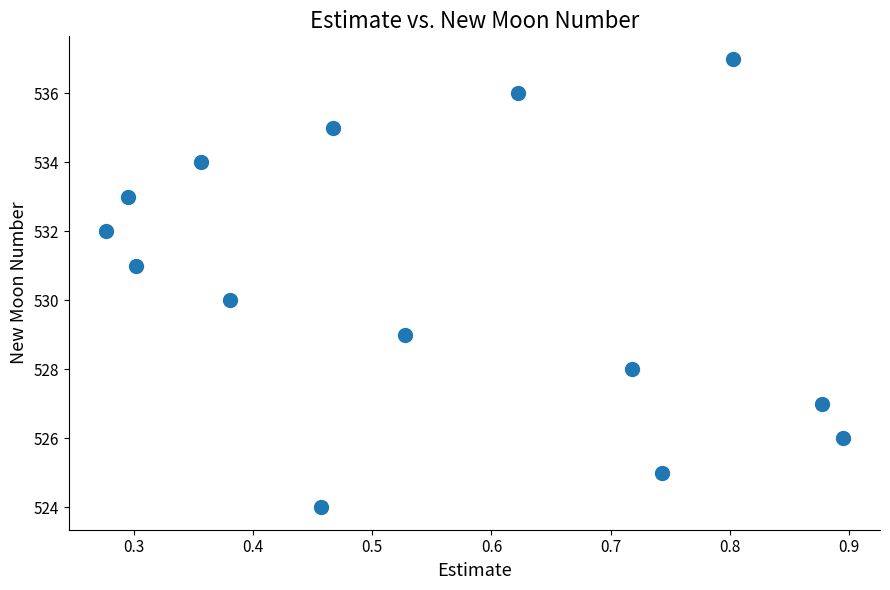

What is the range of Y values (max minus min)?

13